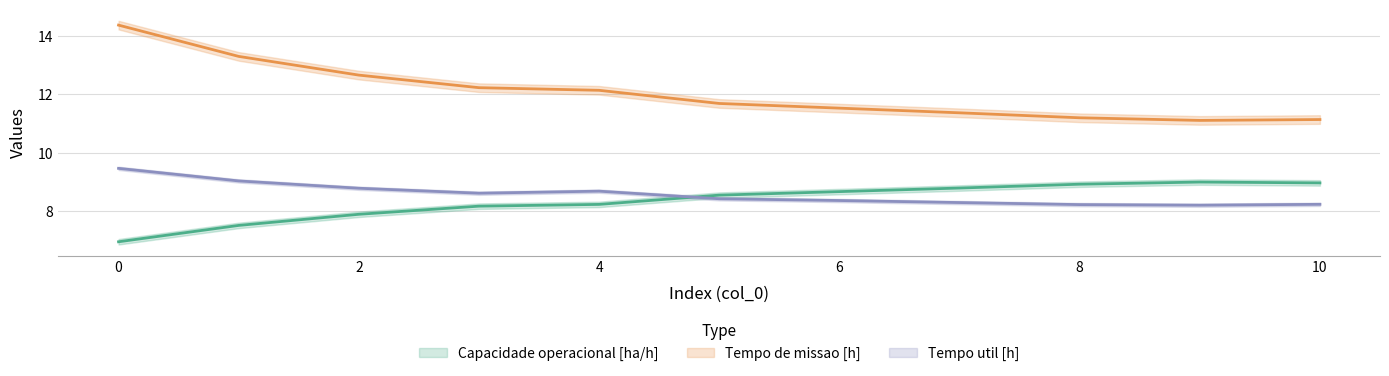

How many lines are shown in the chart?

3